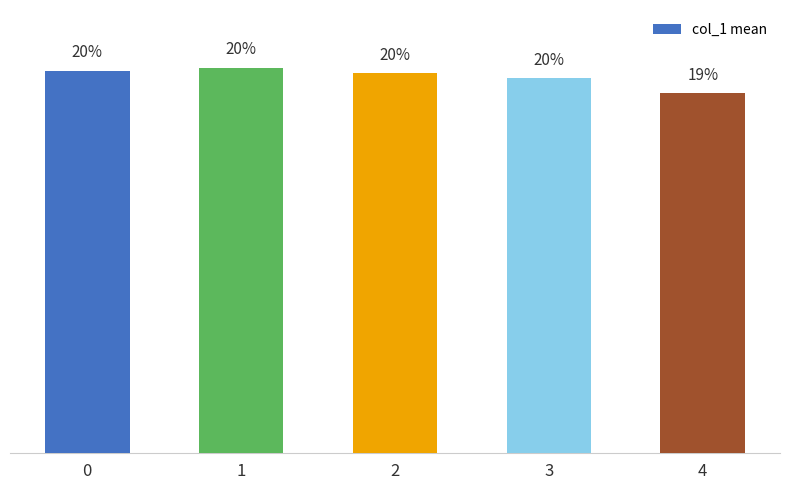

Which has a higher value, 1 or 4?

1